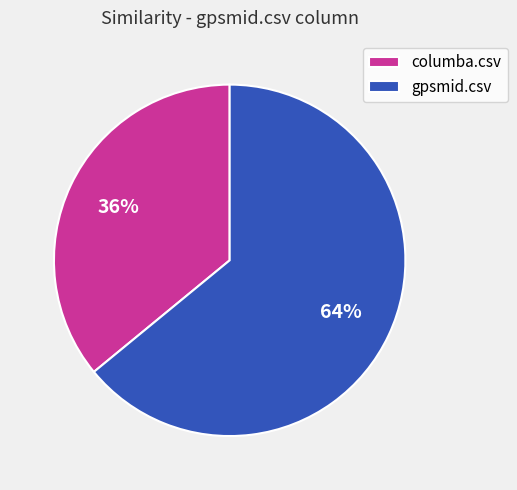

Which category has the smallest portion of the pie?

columba.csv